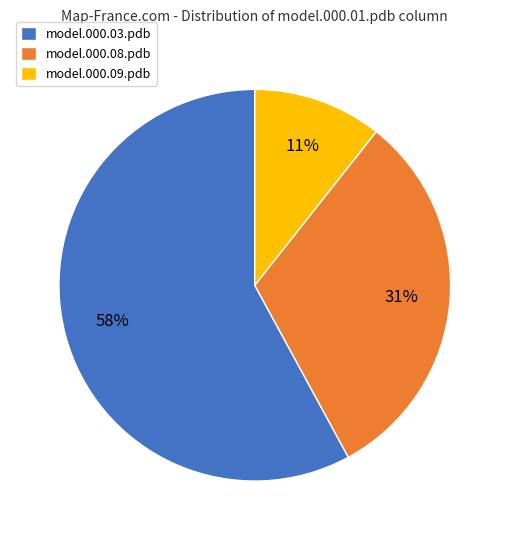

To the nearest percent, what is the average slice percentage?

33%